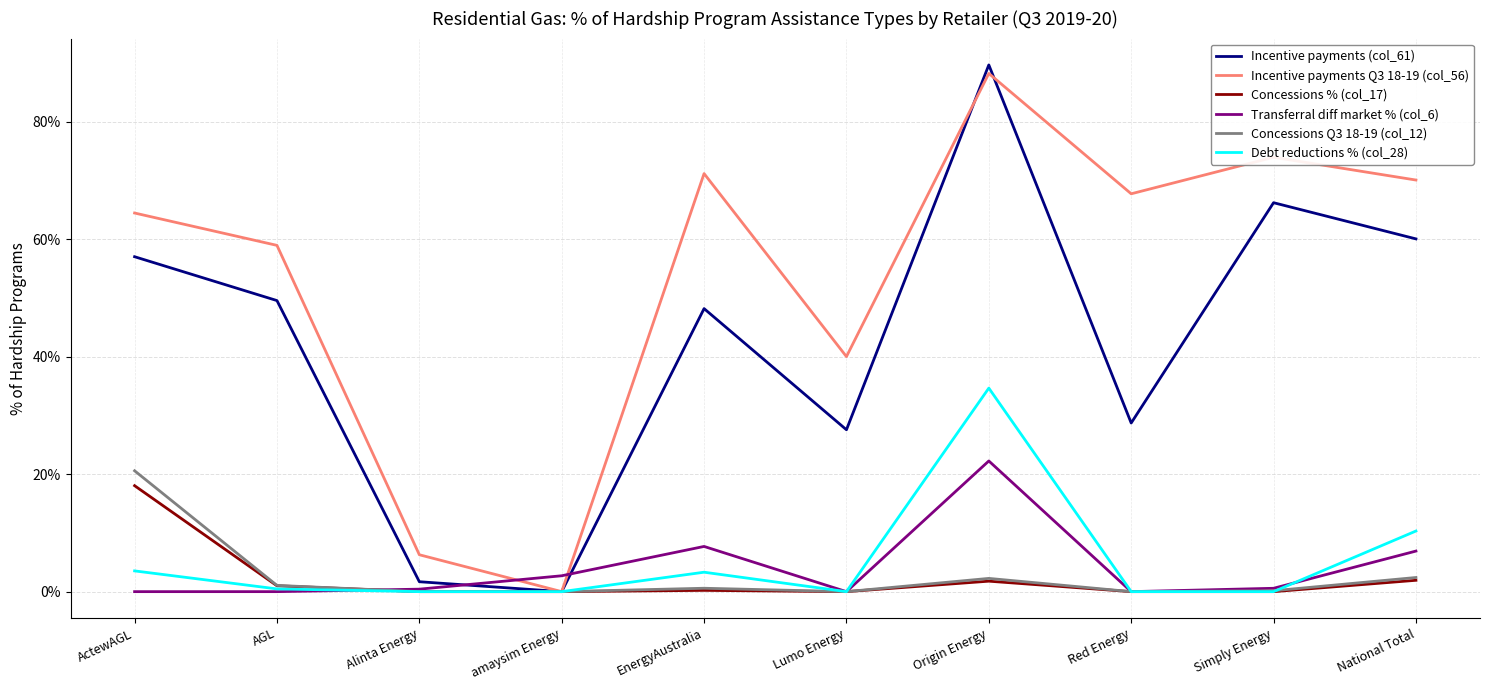

True or false: Concessions % (col_17) and Incentive payments Q3 18-19 (col_56) intersect in this chart.

False